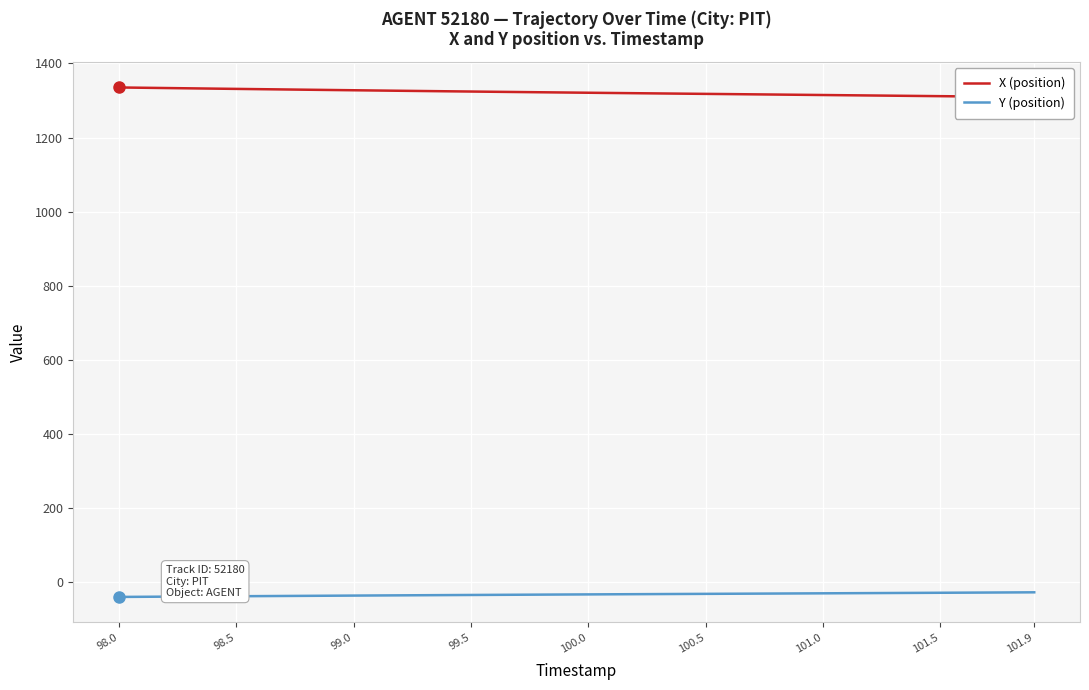

How many series are shown in this chart?

2